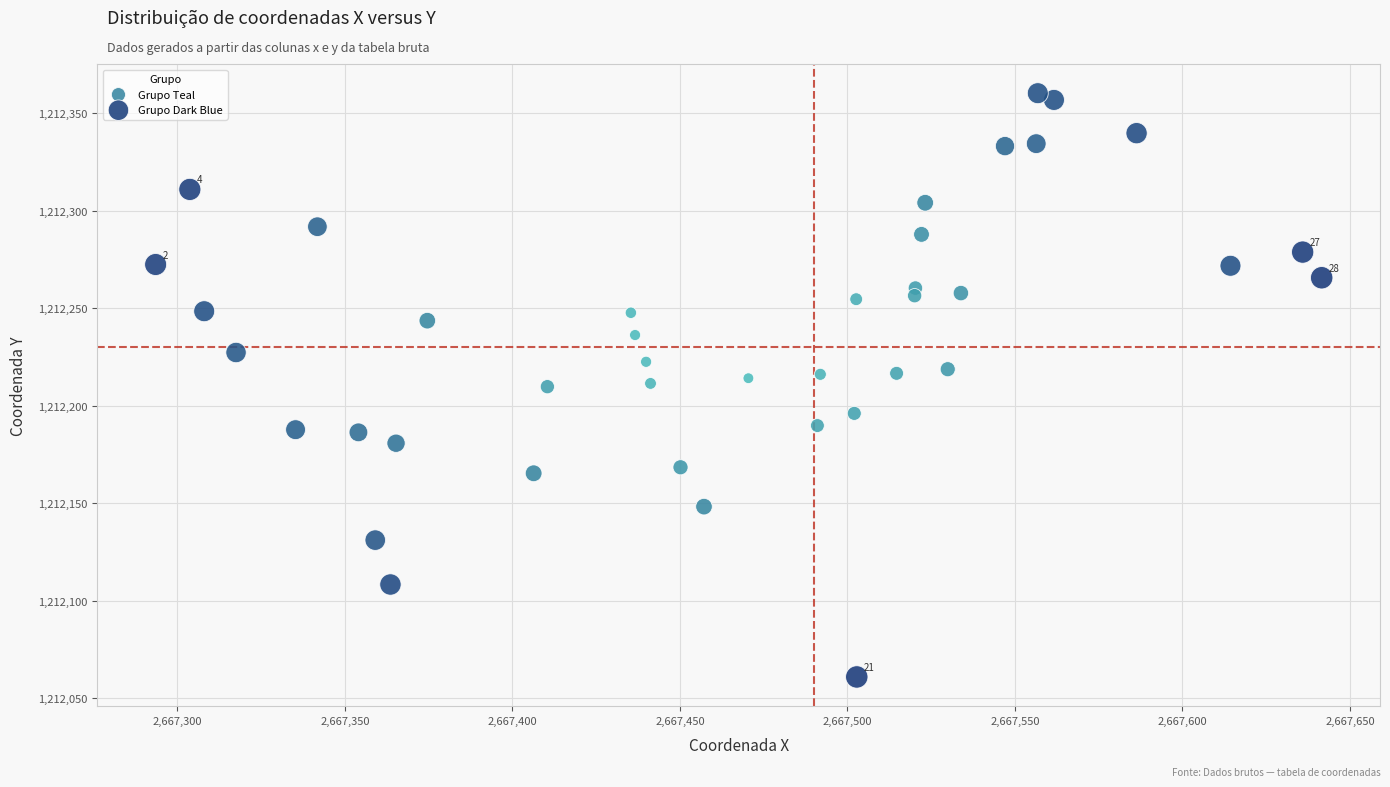

Which series contains the lowest Y value?

Grupo Dark Blue